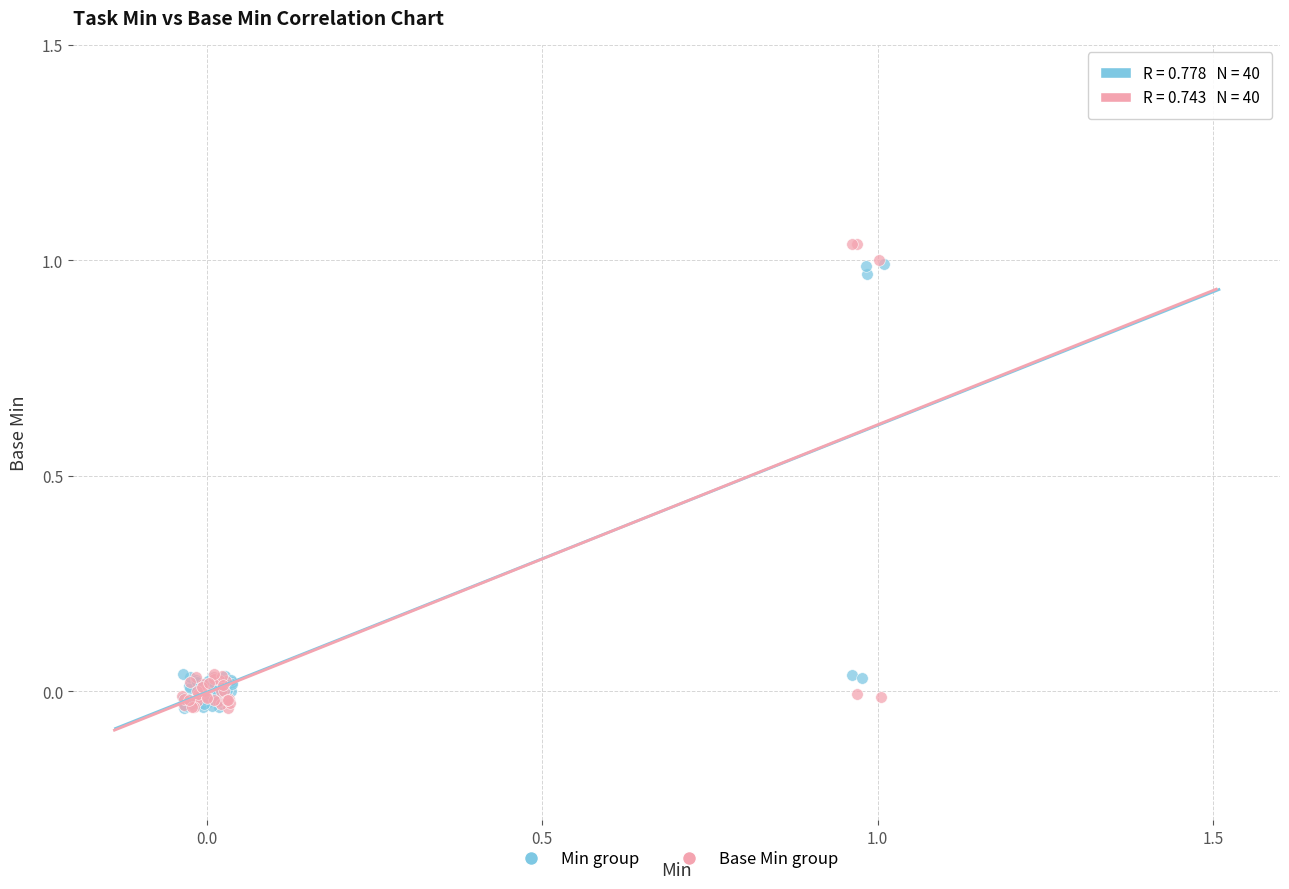

What are all the series names shown in the legend?

Min group, Base Min group